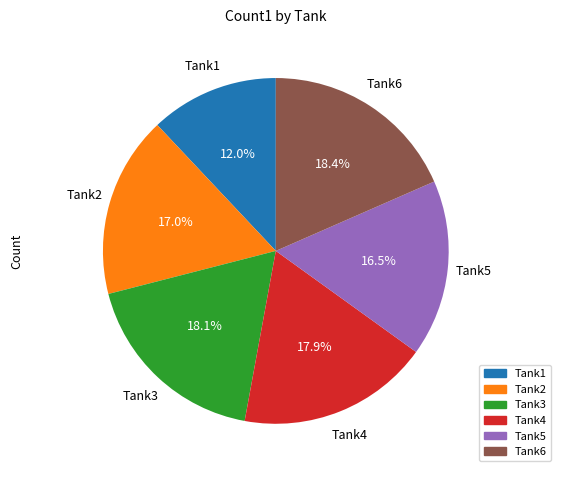

Do Tank2 and Tank3 together represent more than half of the pie?

No